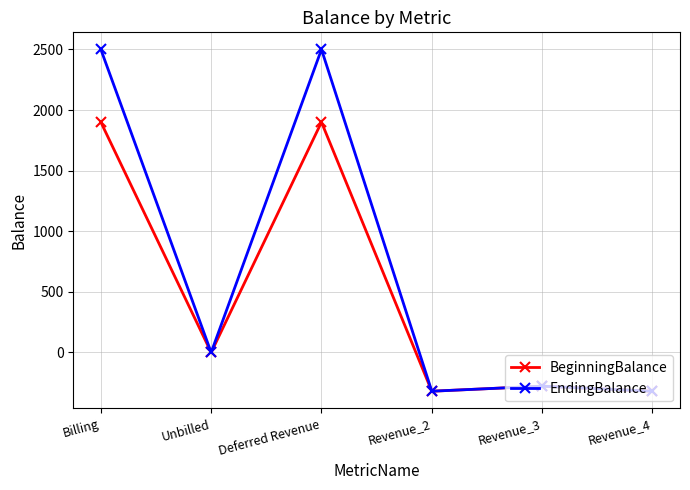

Which series has the largest range (max minus min)?

EndingBalance